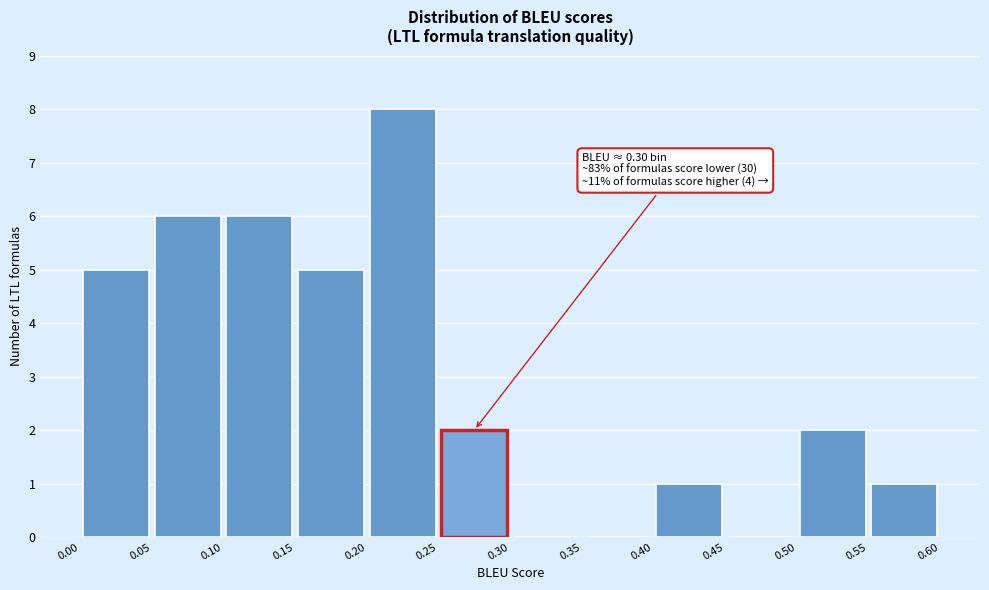

Over which range of the x-axis is the bar tallest?

0.20 to 0.25